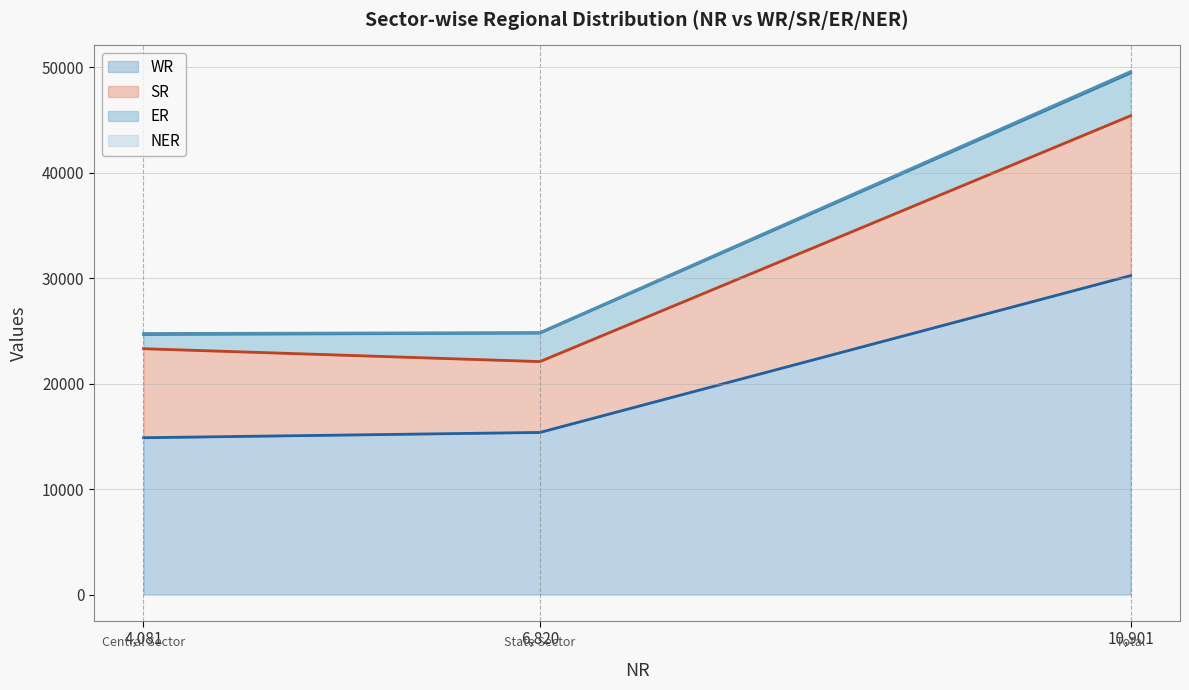

The value of WR at 4,081 is 23738. True or false?

False